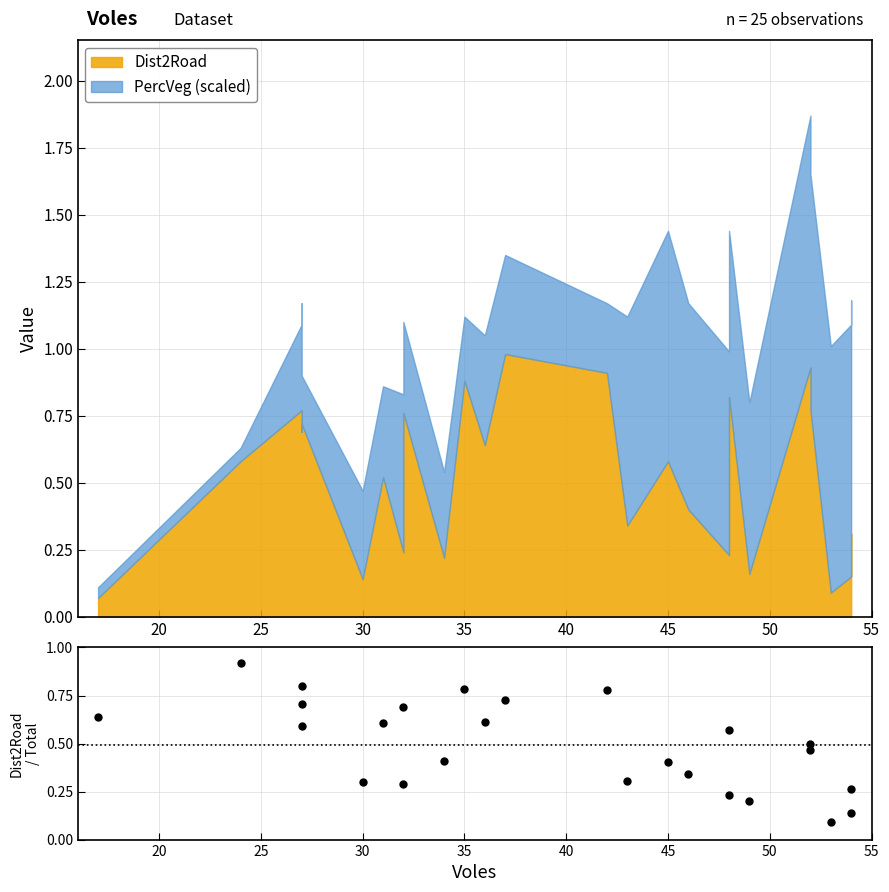

True or false: the data shows 0.8 at 18.

False